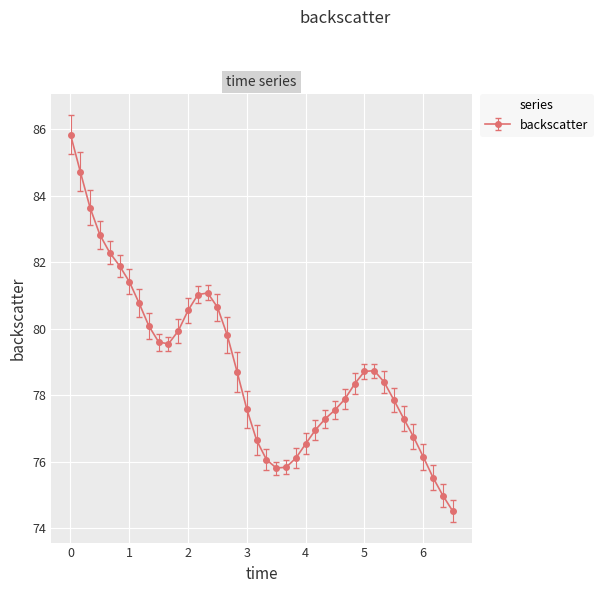

What is the smallest value displayed?

74.5